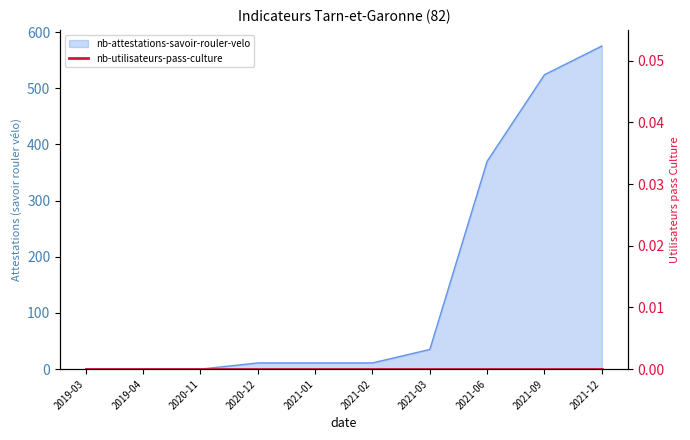

Reading left to right, what are all the values shown in this chart?

2019-03=0	2019-04=0	2020-11=0	2020-12=11	2021-01=11	2021-02=11	2021-03=35	2021-06=370	2021-09=524	2021-12=575